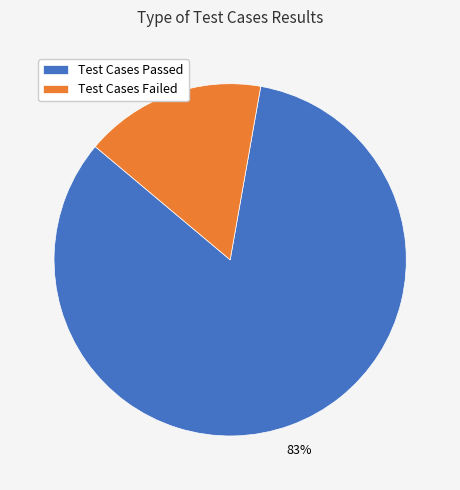

How many segments does this pie chart have?

2